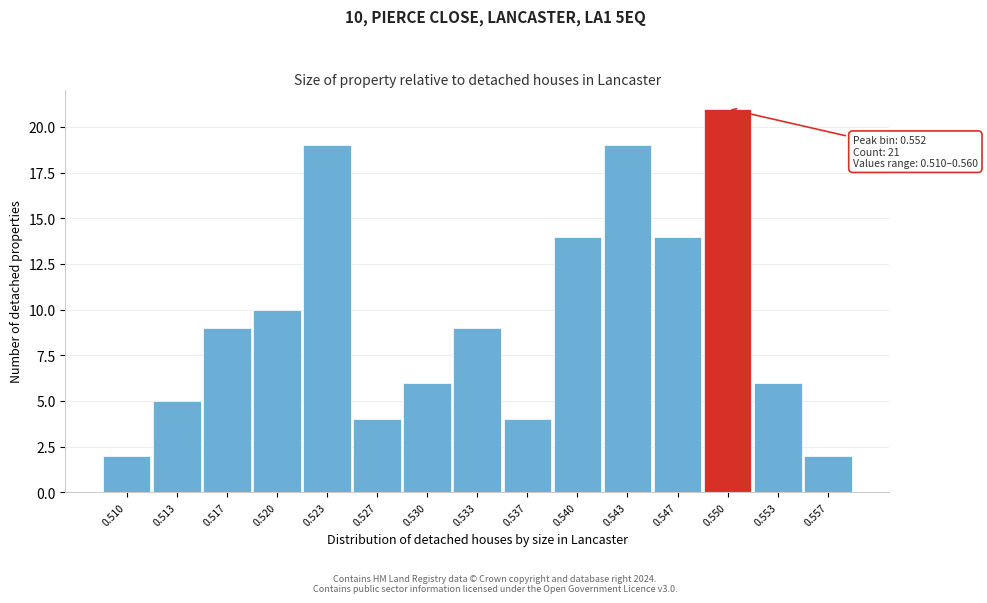

Reading left to right, what are all the values shown in this chart?

0.510=2	0.513=5	0.517=9	0.520=10	0.523=19	0.527=4	0.530=6	0.533=9	0.537=4	0.540=14	0.543=19	0.547=14	0.550=21	0.553=6	0.557=2